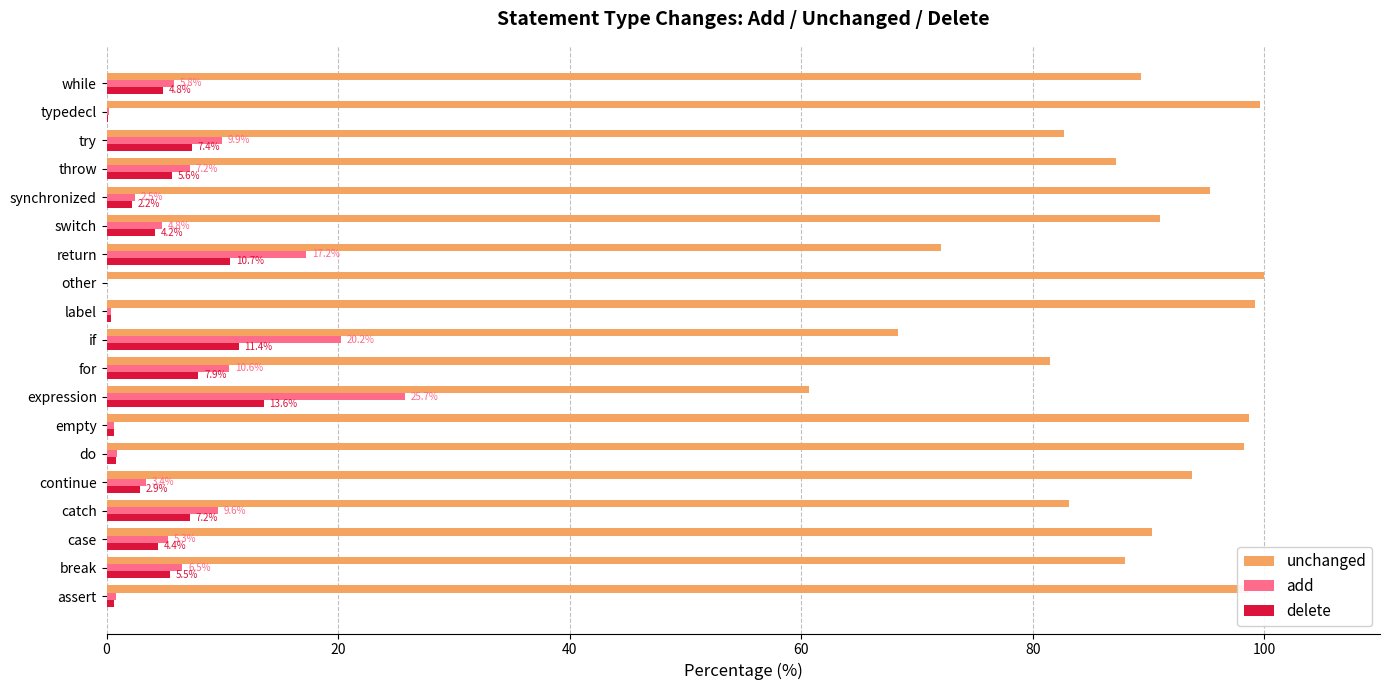

What is the sum of all add values?

131.9